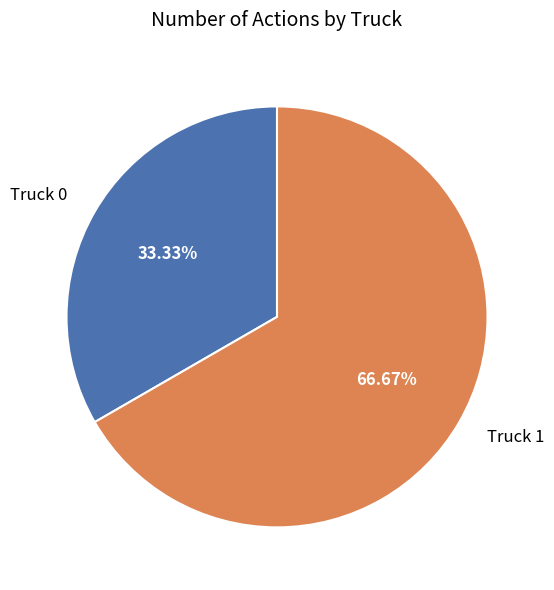

To the nearest percent, what is the difference between the Truck 1 and Truck 0 slice percentages?

33%